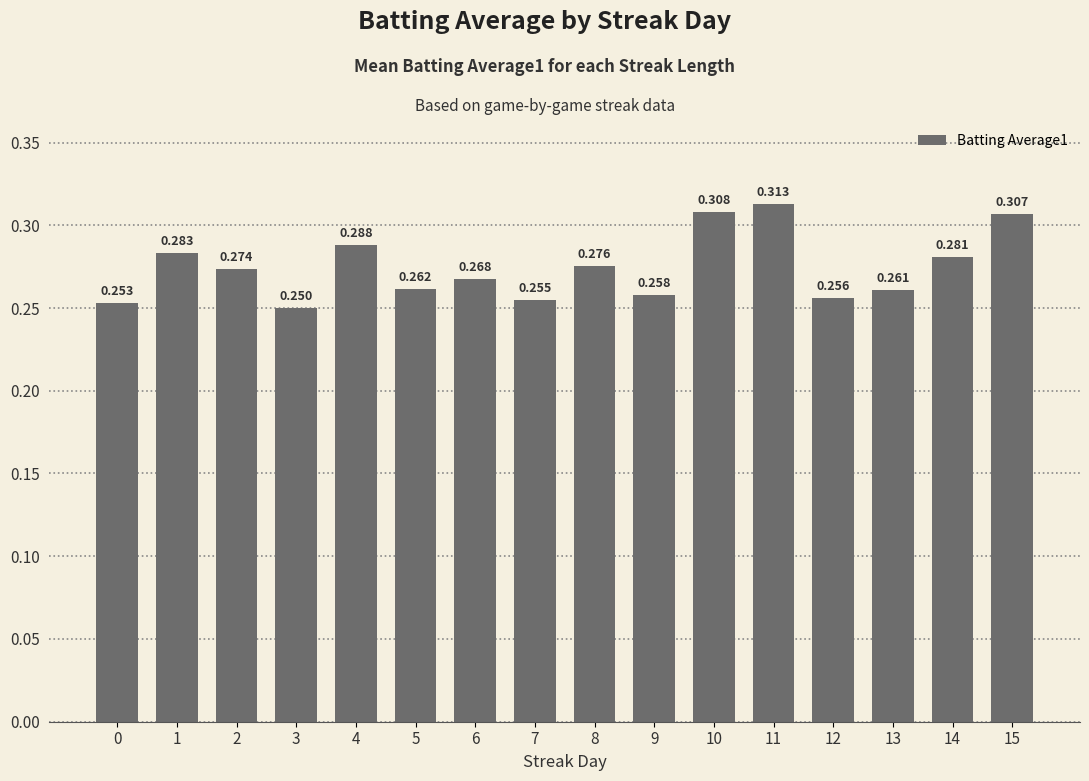

How many series are shown in this chart?

1